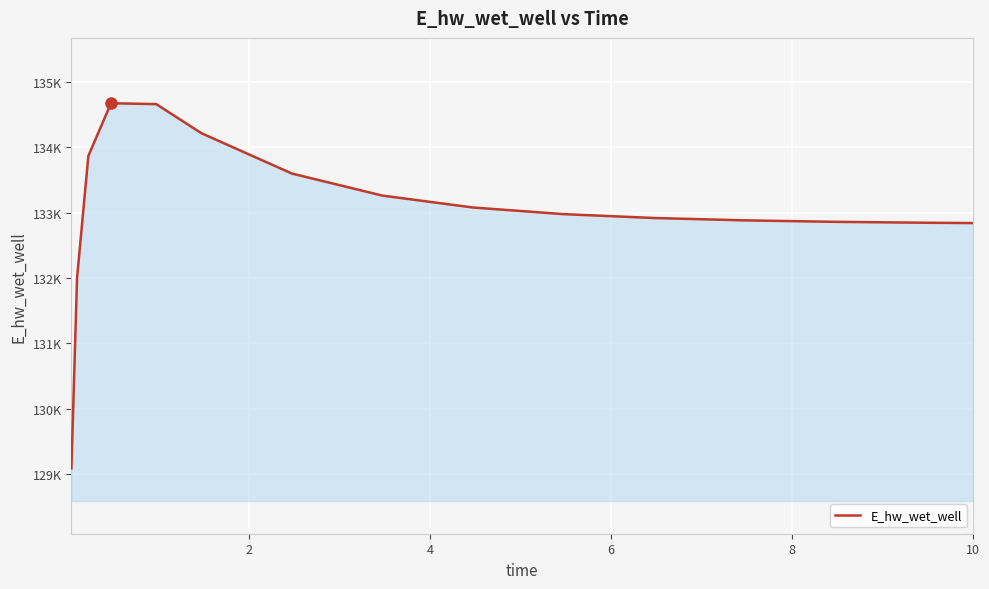

Does the chart display data point markers on the line(s)?

No